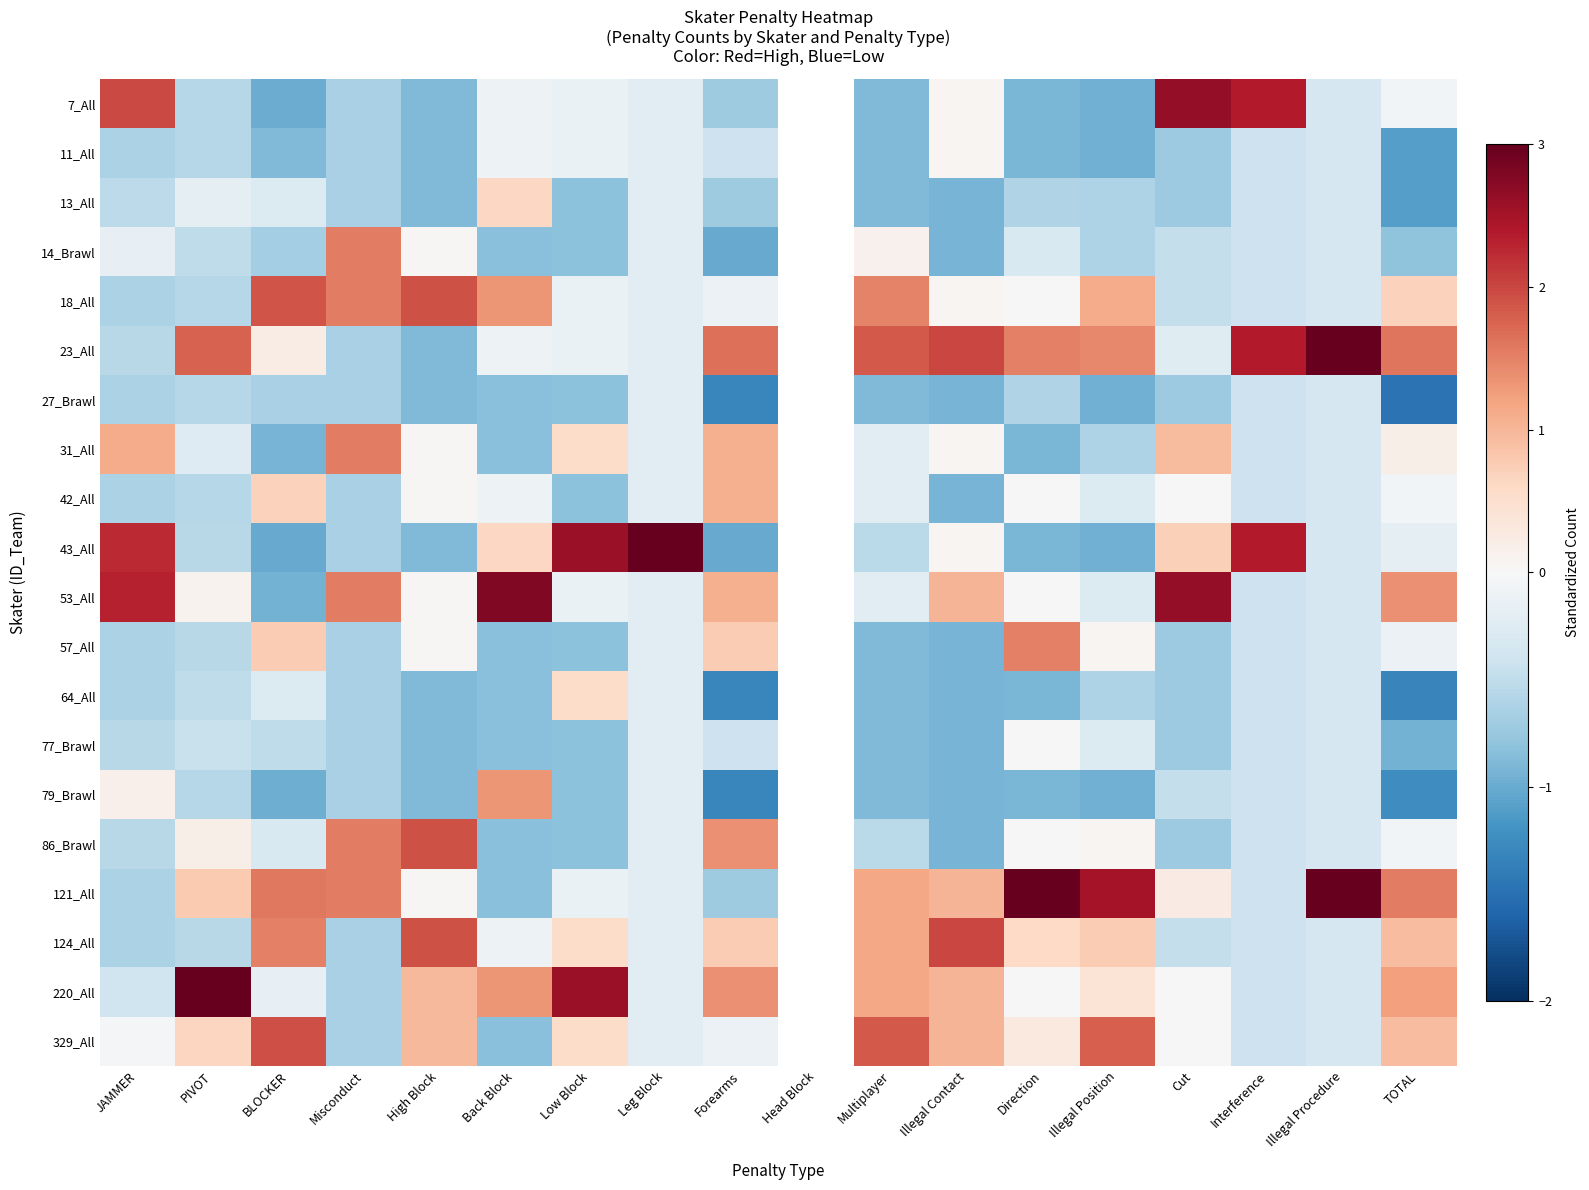

At which category is the sum across all series the highest?

TOTAL